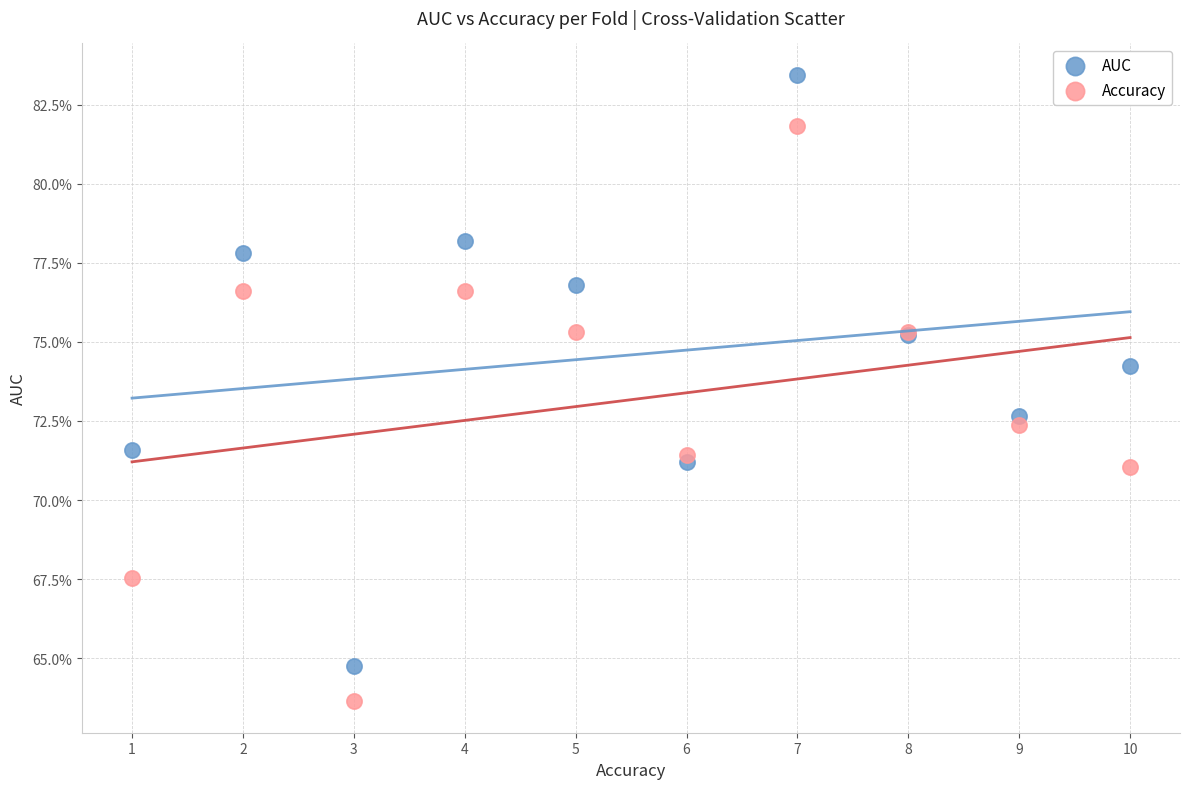

What are all the series names shown in the legend?

AUC, Accuracy